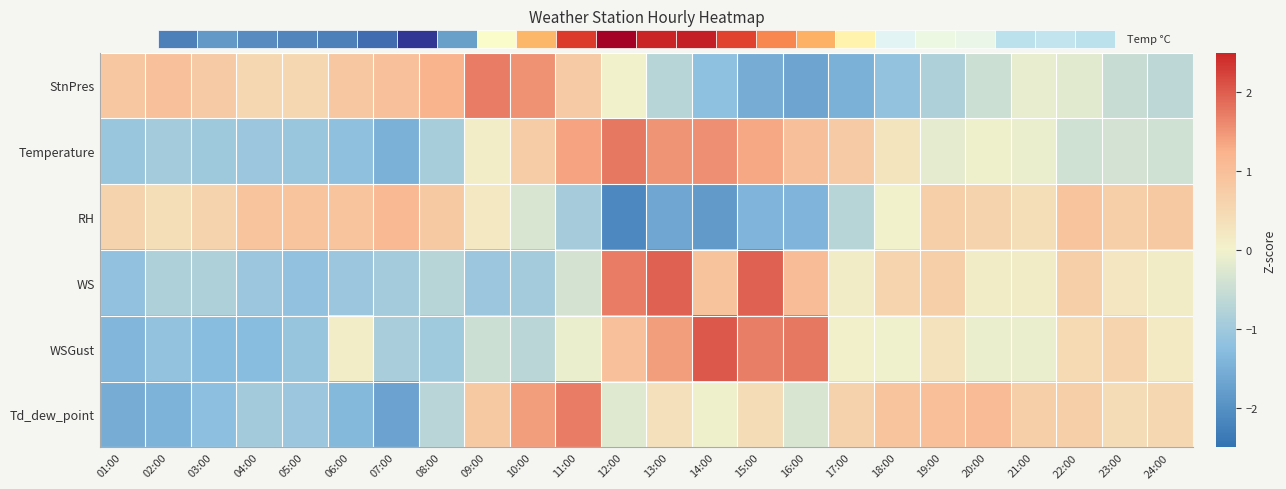

At how many categories does at least one series exceed 0?

24